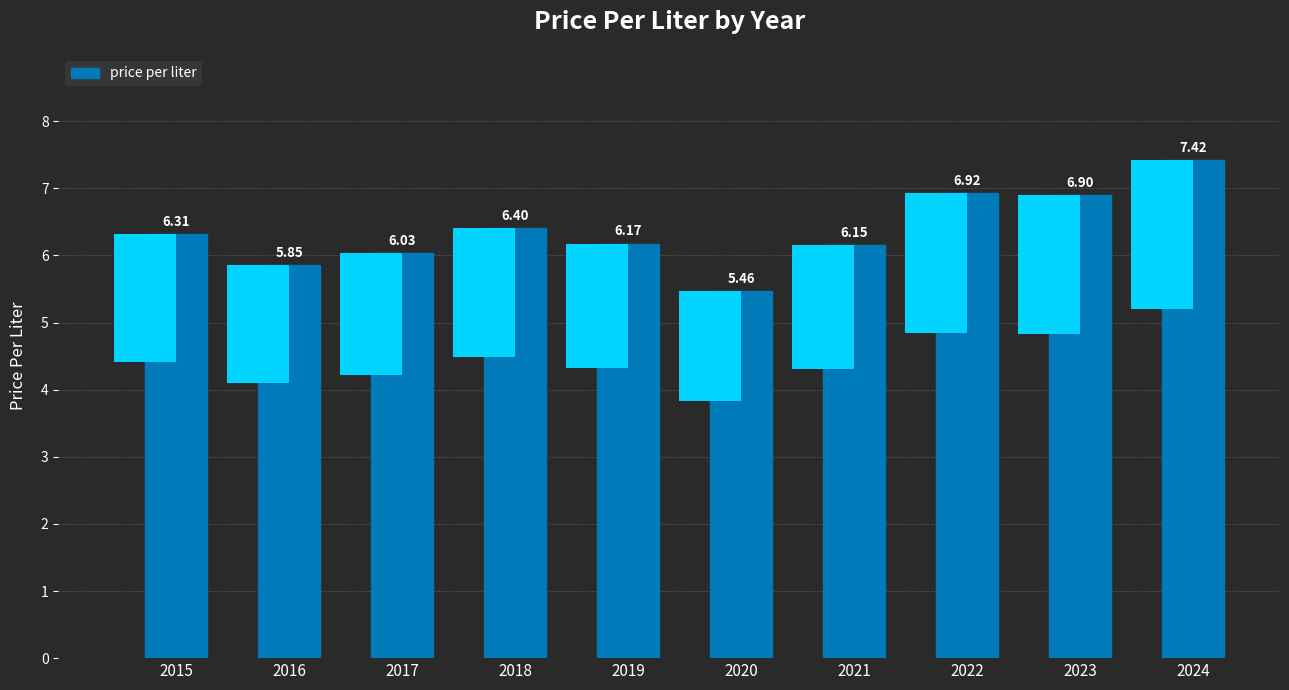

Which label corresponds to the largest value in the chart?

2024